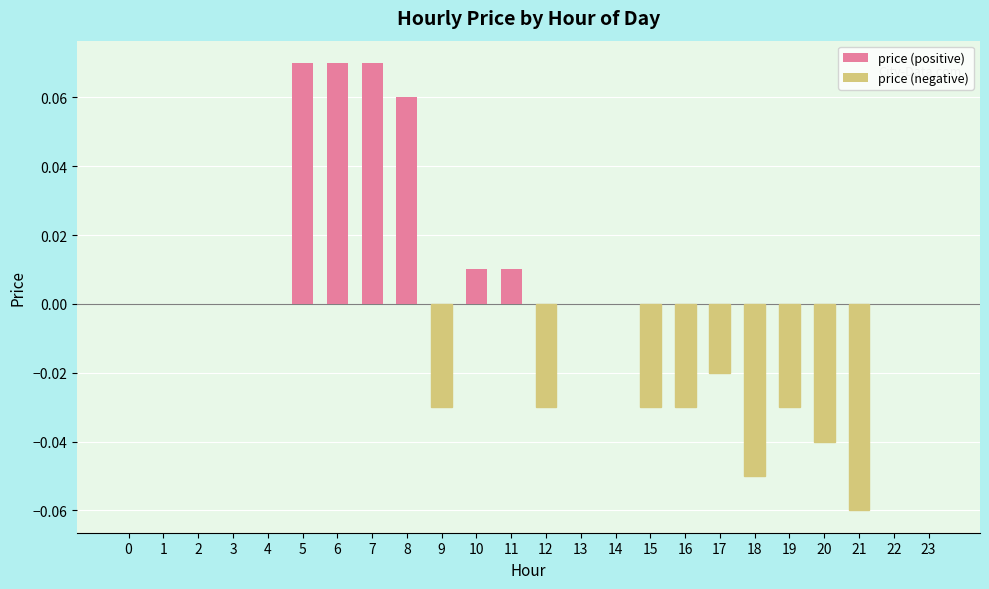

What is the change in value from 2 to 8?

+0.1